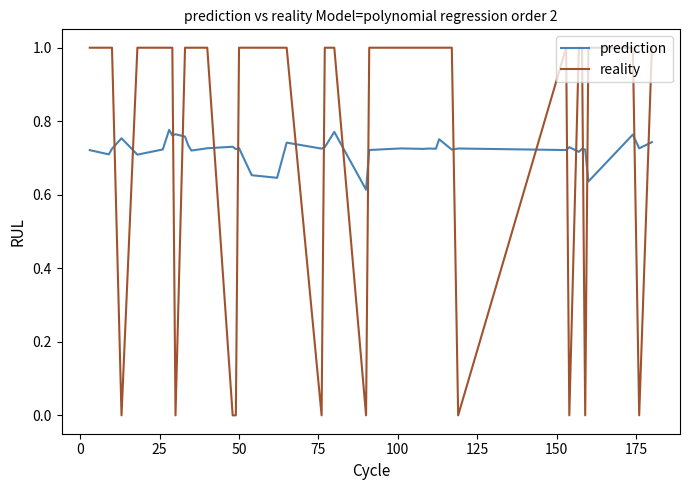

How many times do prediction and reality cross each other?

18